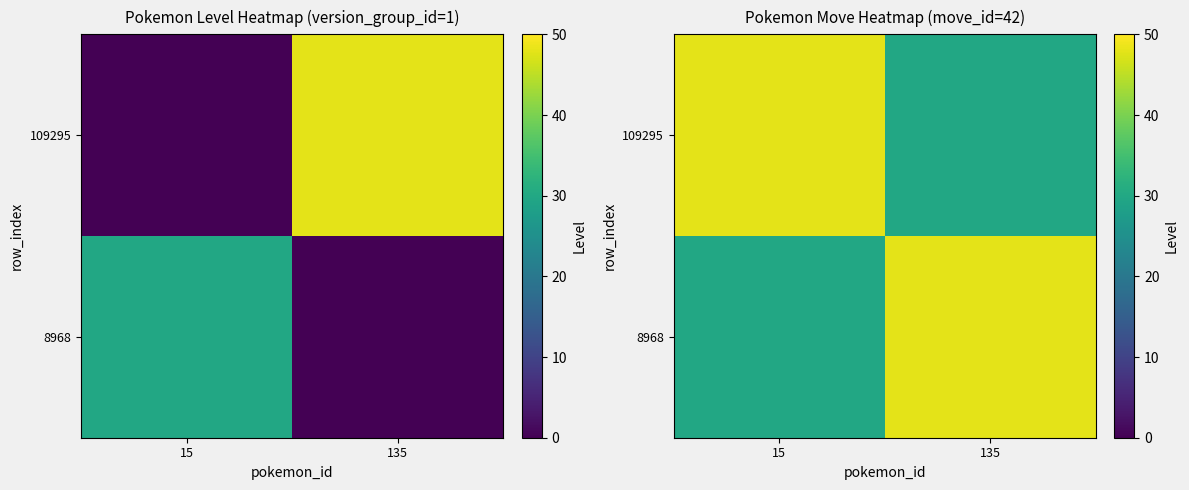

How many data points in 8968 are less than 48?

1